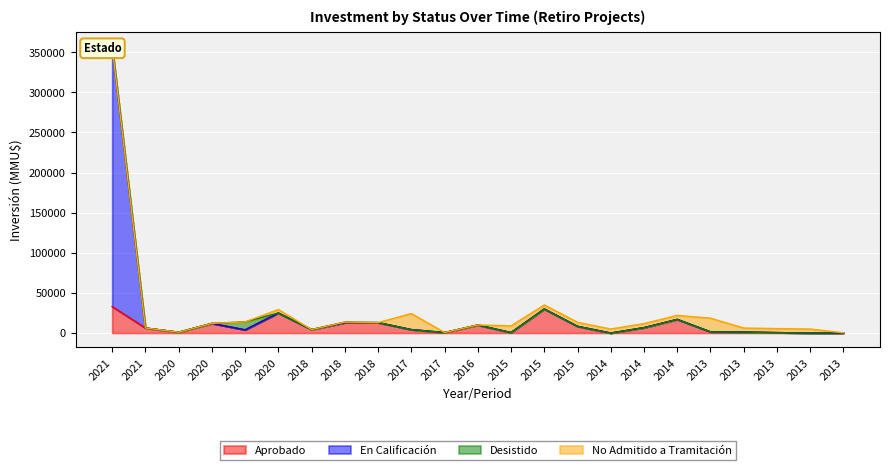

True or false: Aprobado and En Calificación intersect in this chart.

False